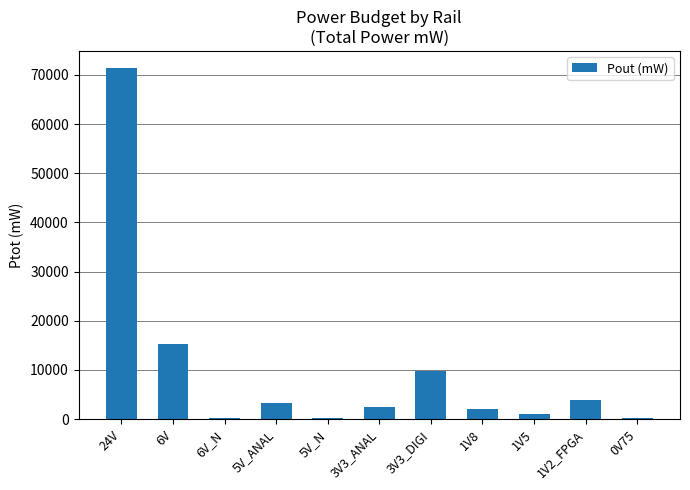

What is the greatest value displayed?

71299.1